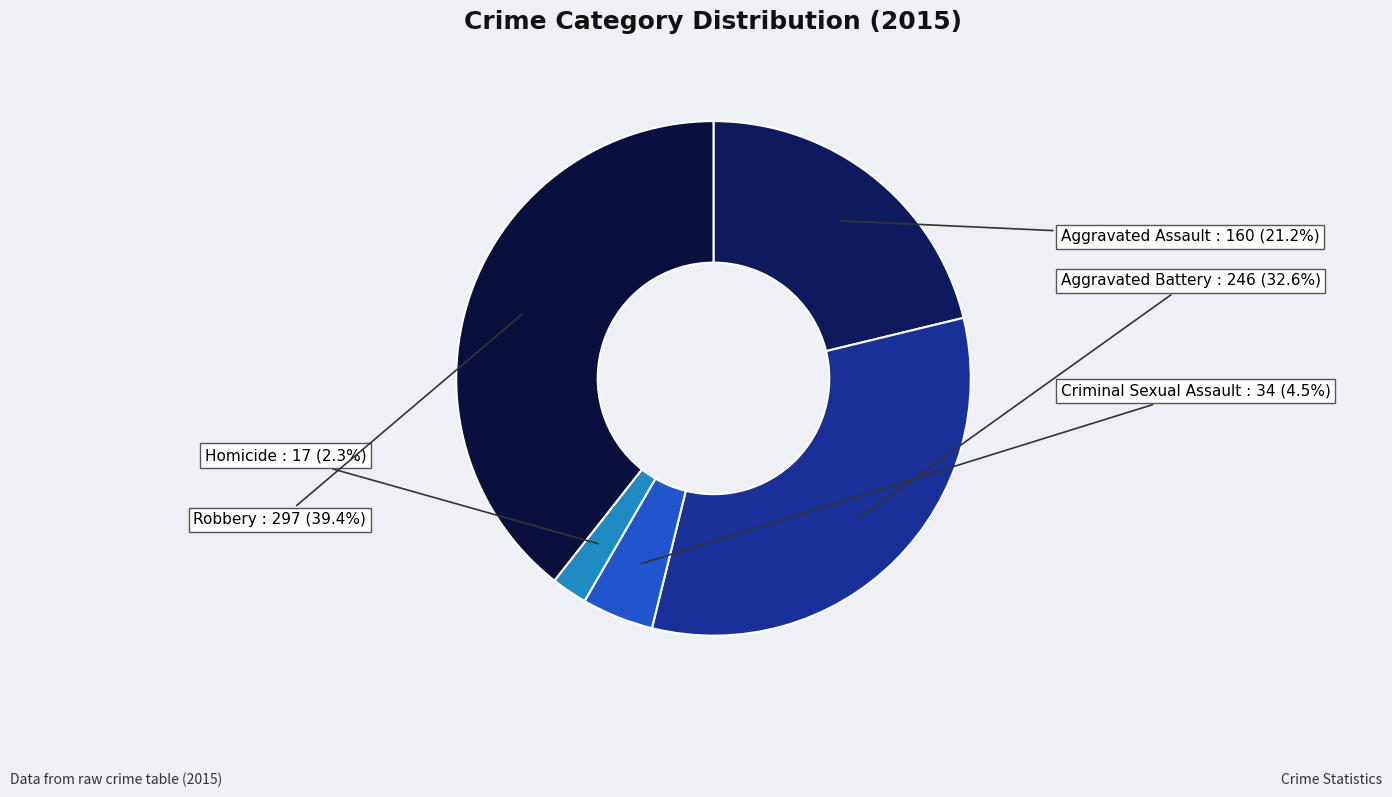

Does Aggravated Battery represent more than half of the total?

No